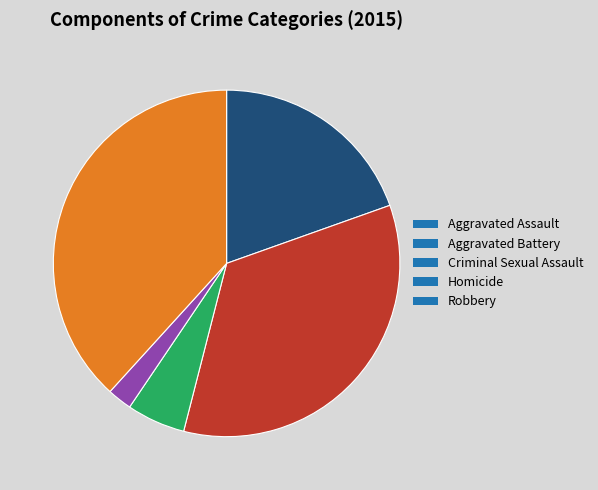

Rank the categories by value from lowest to highest.

Homicide, Criminal Sexual Assault, Aggravated Assault, Aggravated Battery, Robbery